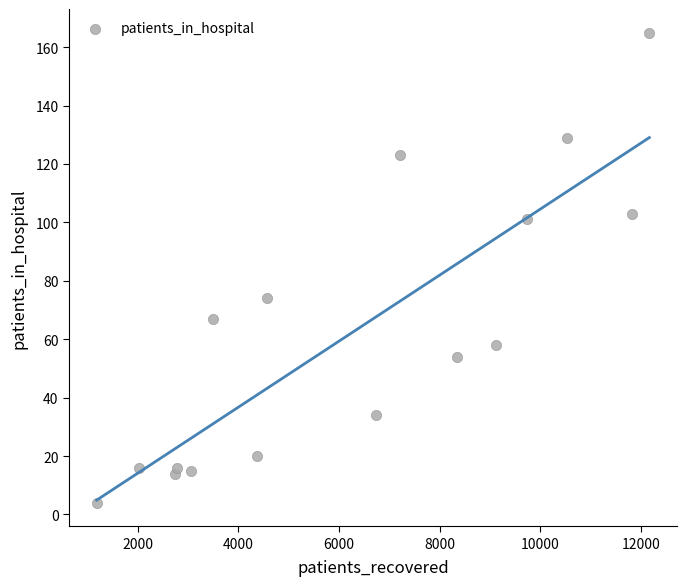

What Y value in the scatter plot is closest to 84?

74